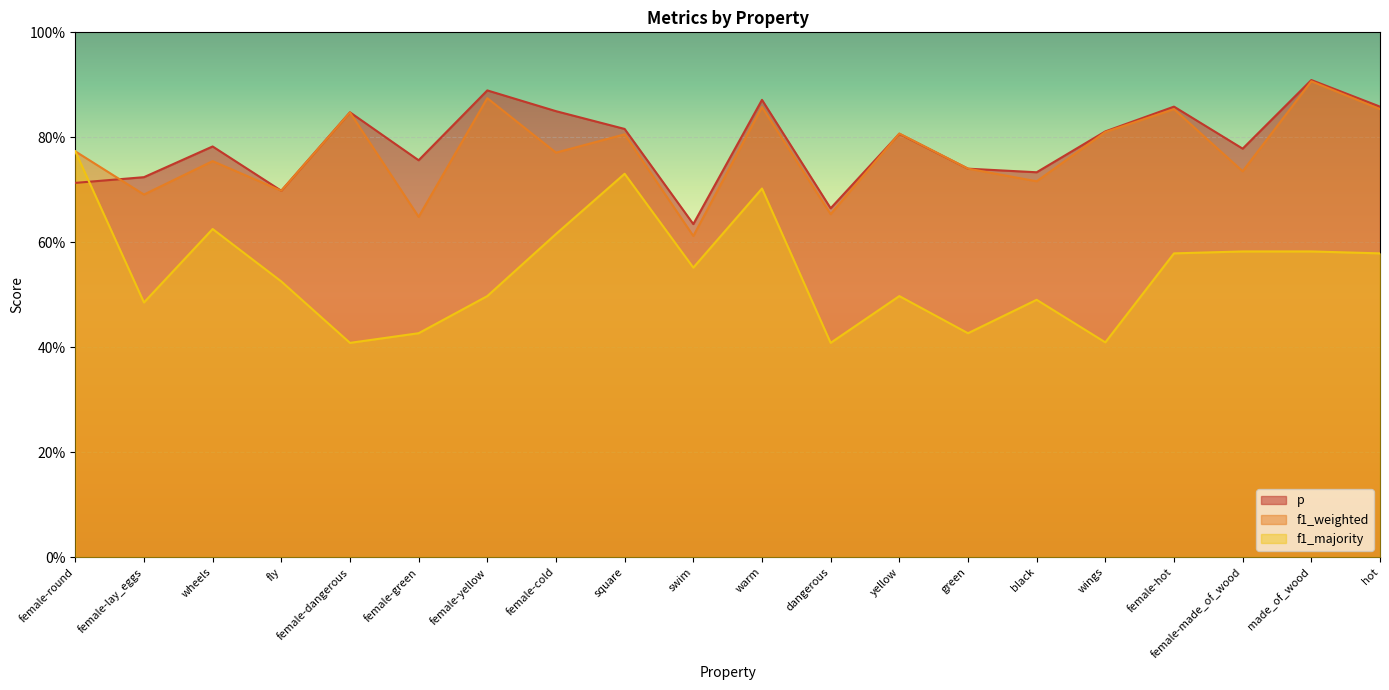

The value of f1_weighted at green is 0.4. True or false?

False